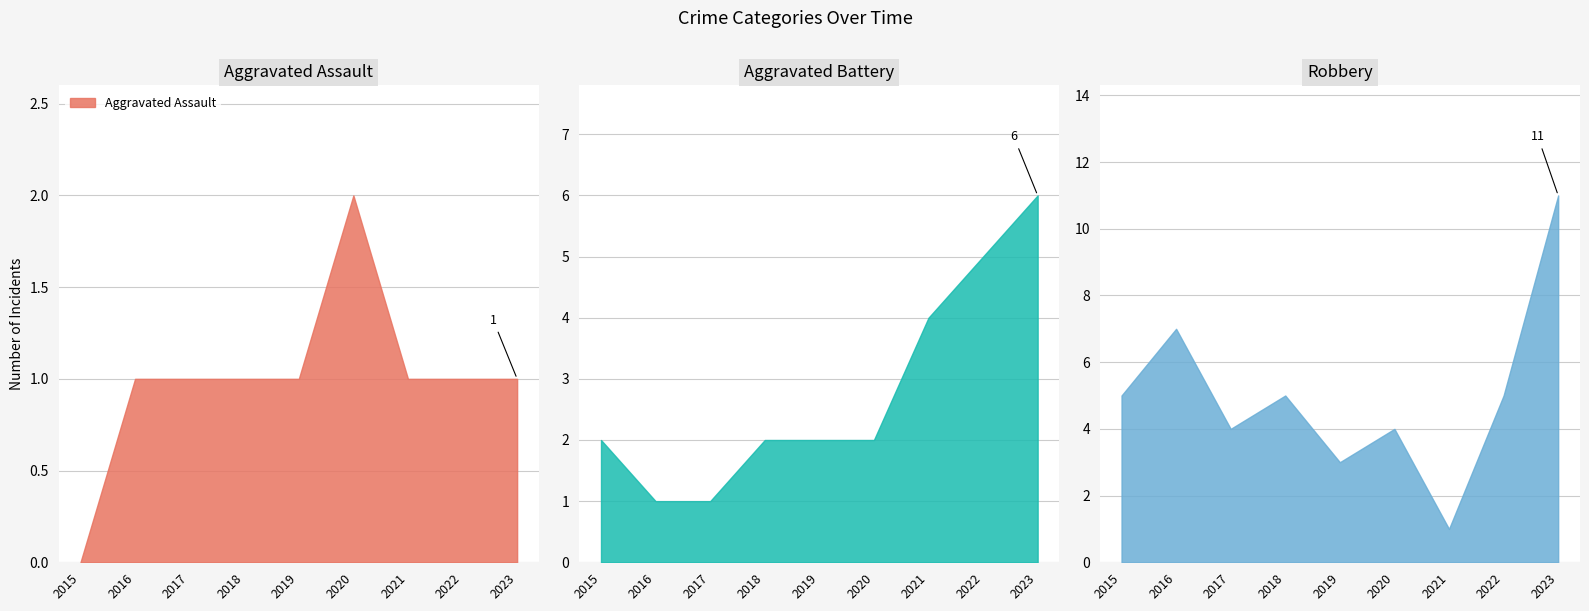

The Aggravated Assault series shows 1 at 2023. True or false?

True